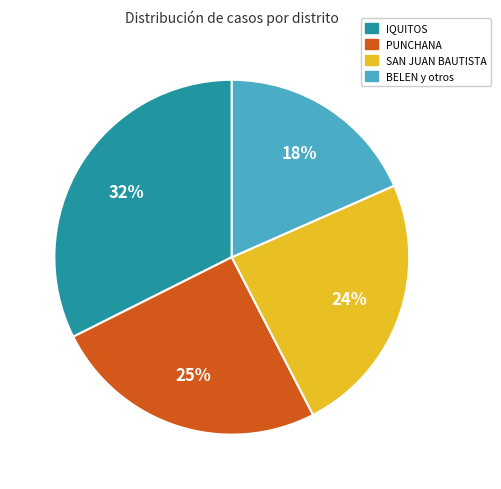

To the nearest percent, what is the difference between the largest and smallest slice percentages?

14%